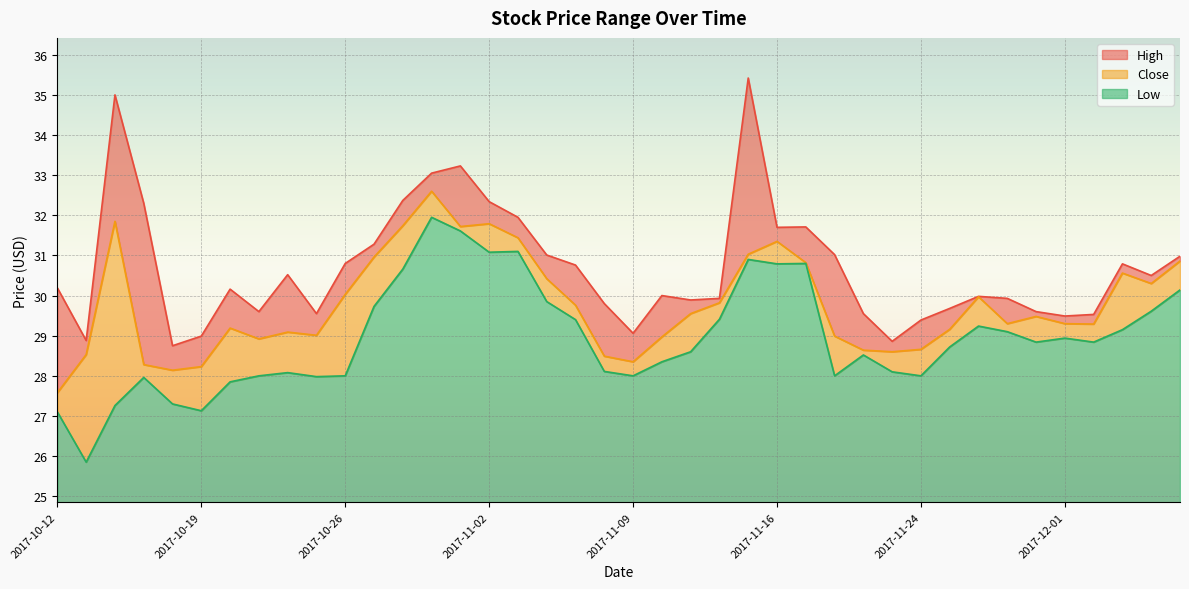

What is the label of the 33rd point from the right?

2017-10-23